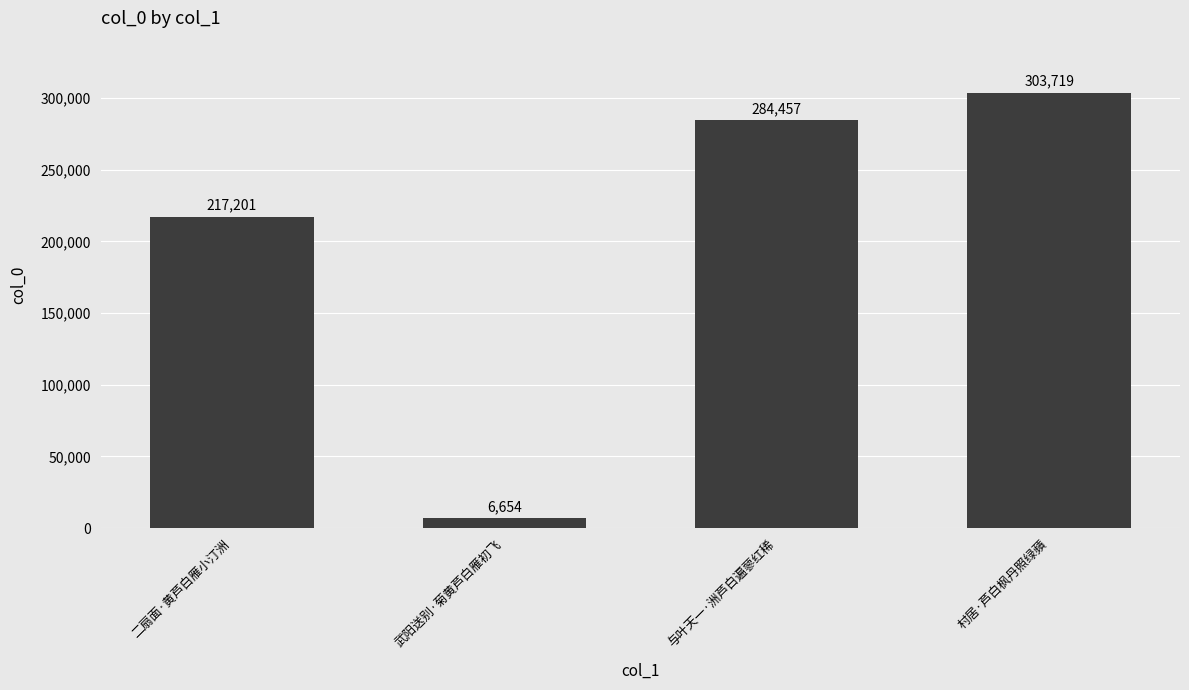

Which label corresponds to the smallest value in the chart?

武阳送别·菊黄芦白雁初飞